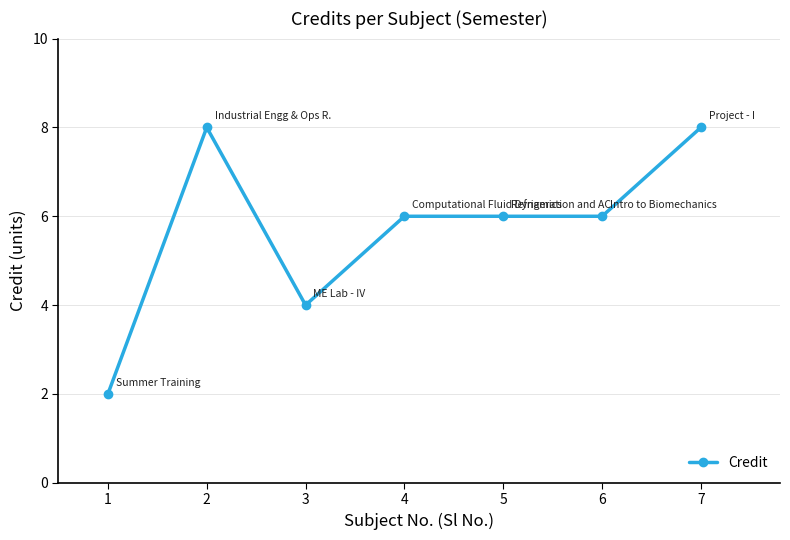

Is it true that the value at 3 is 6?

False